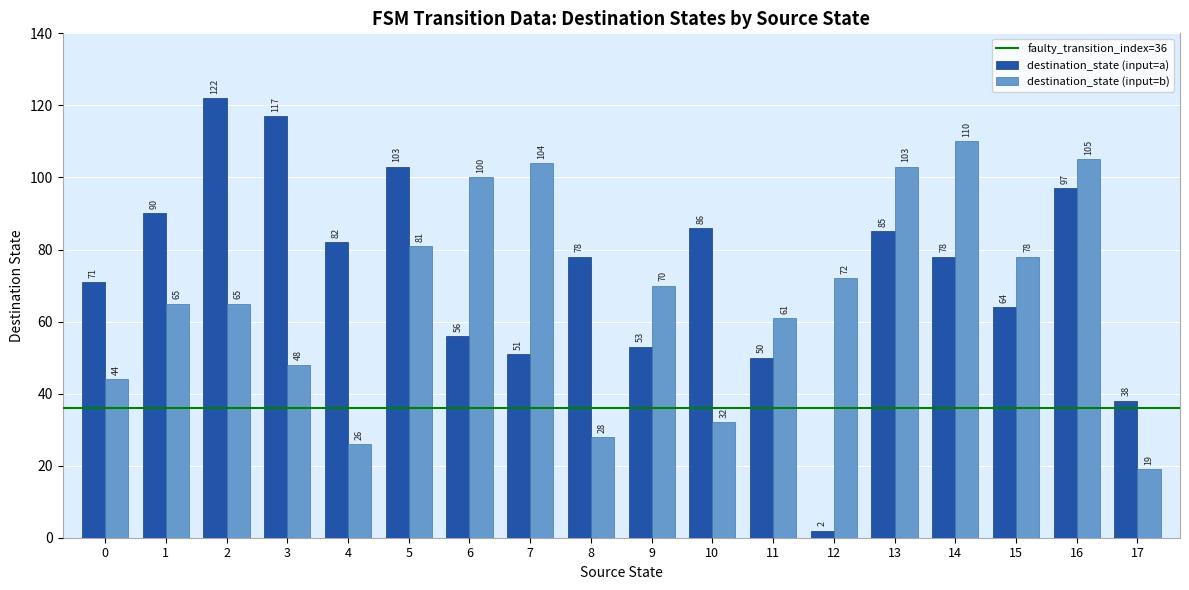

The value of destination_state (input=b) at 2 is 65. True or false?

True